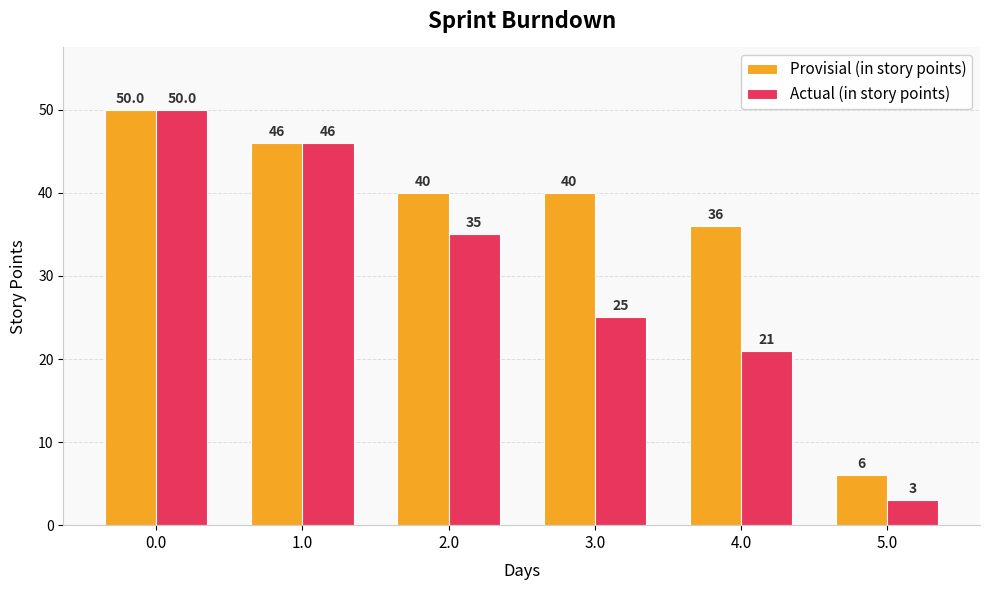

What is the value of the Provisial (in story points) bar at the 4th from the left?

40